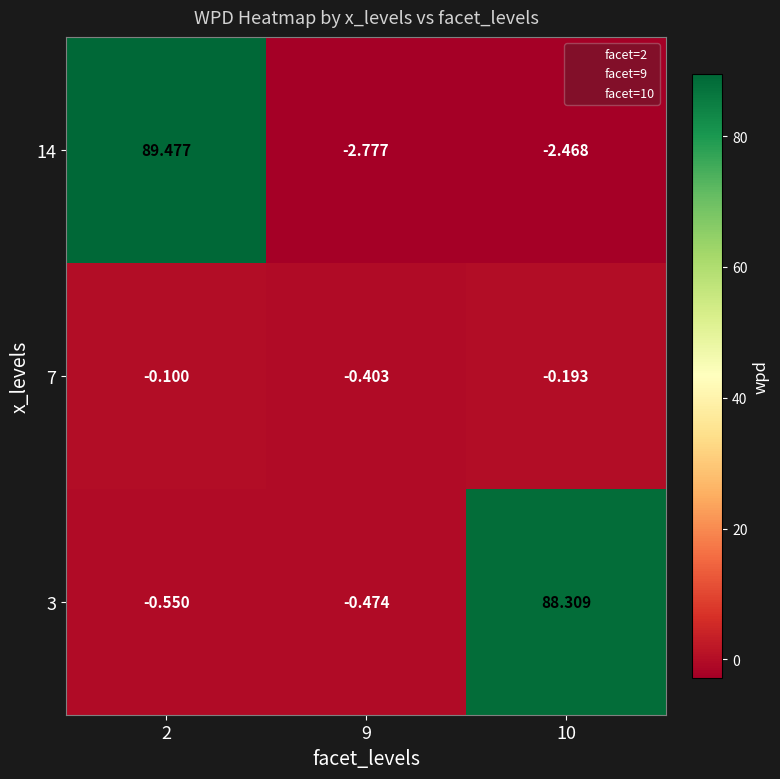

Between 2 and 10, which series saw the biggest shift?

14